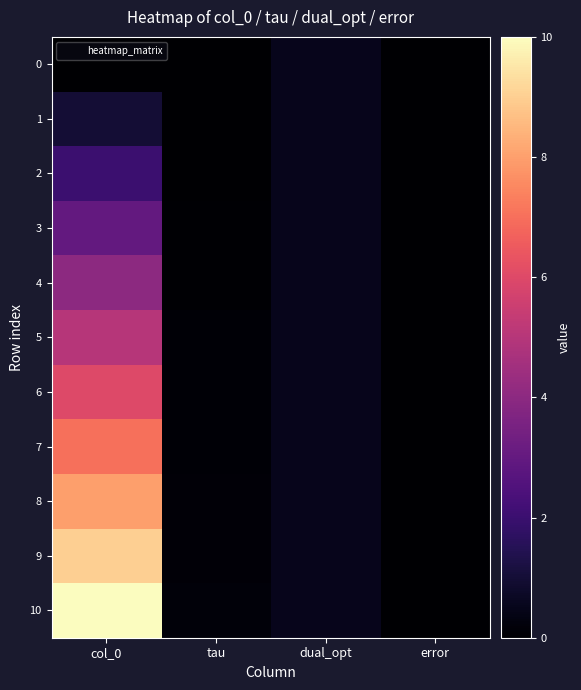

Which series has the largest total across all categories?

10